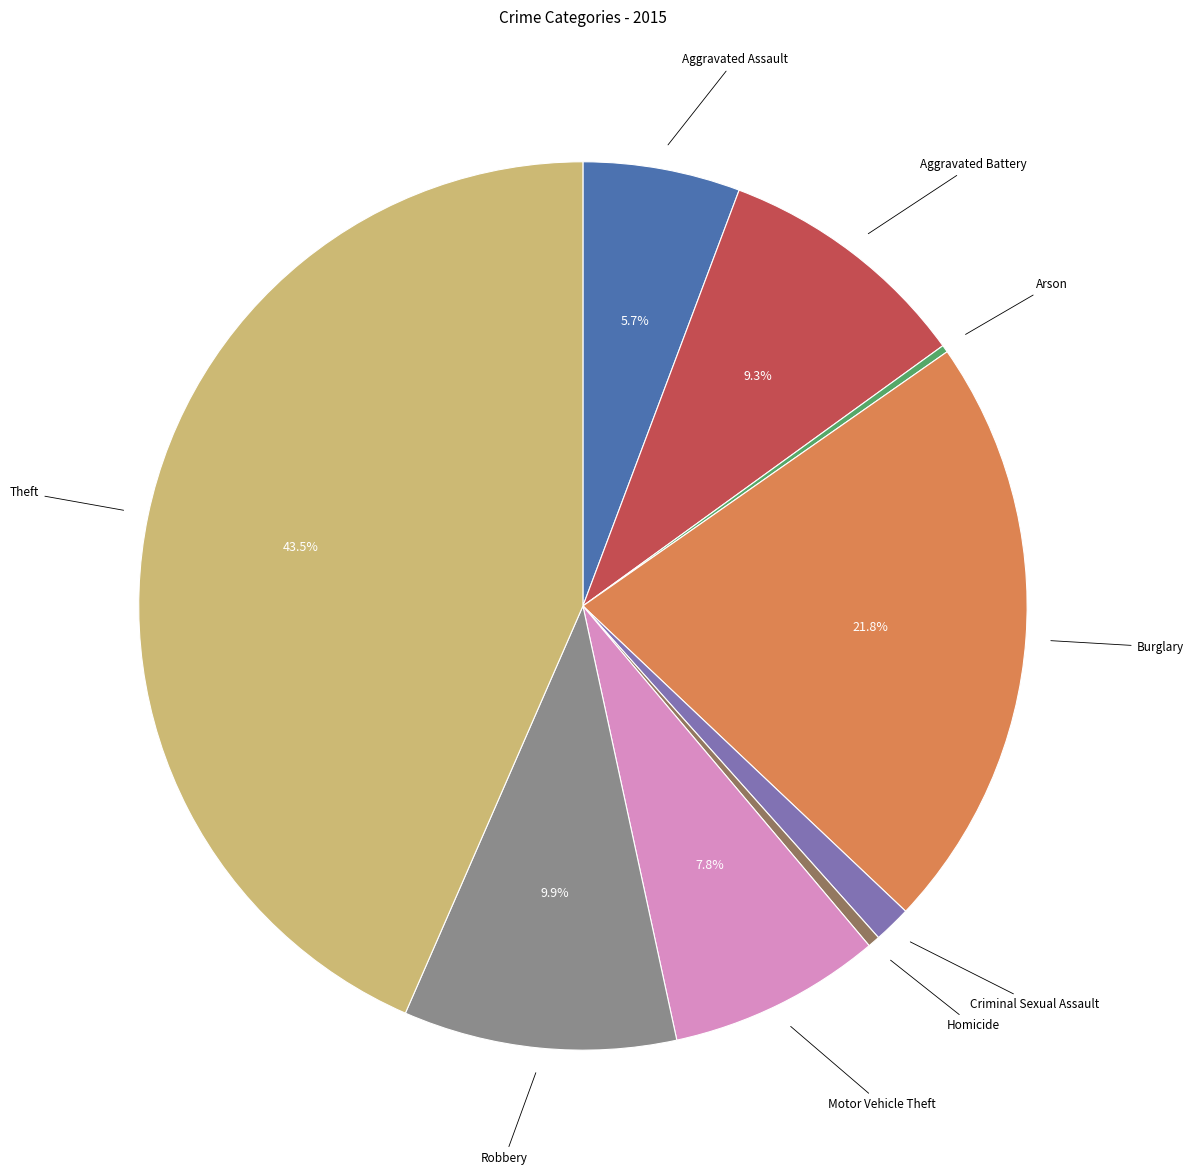

Does any single category account for the majority?

No